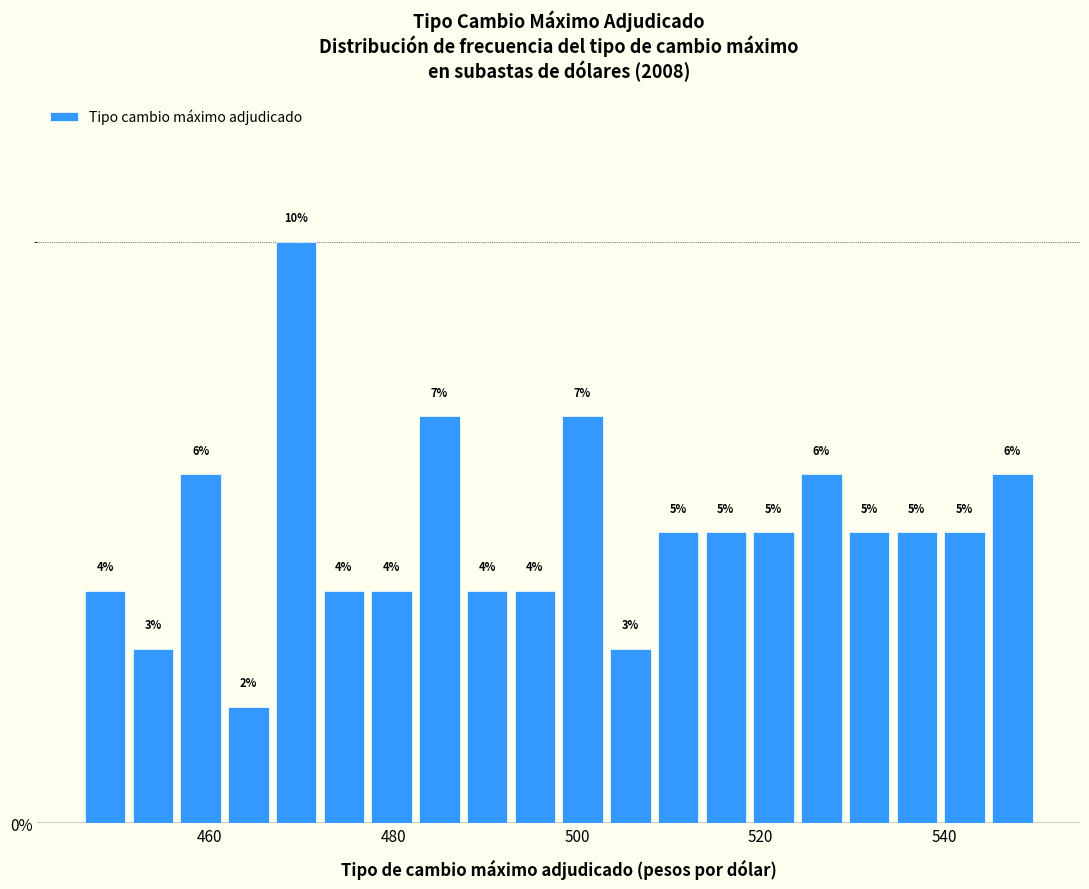

Around what value on the x-axis is the tallest bar? Give the approximate position of its centre, as read against the axis.

470